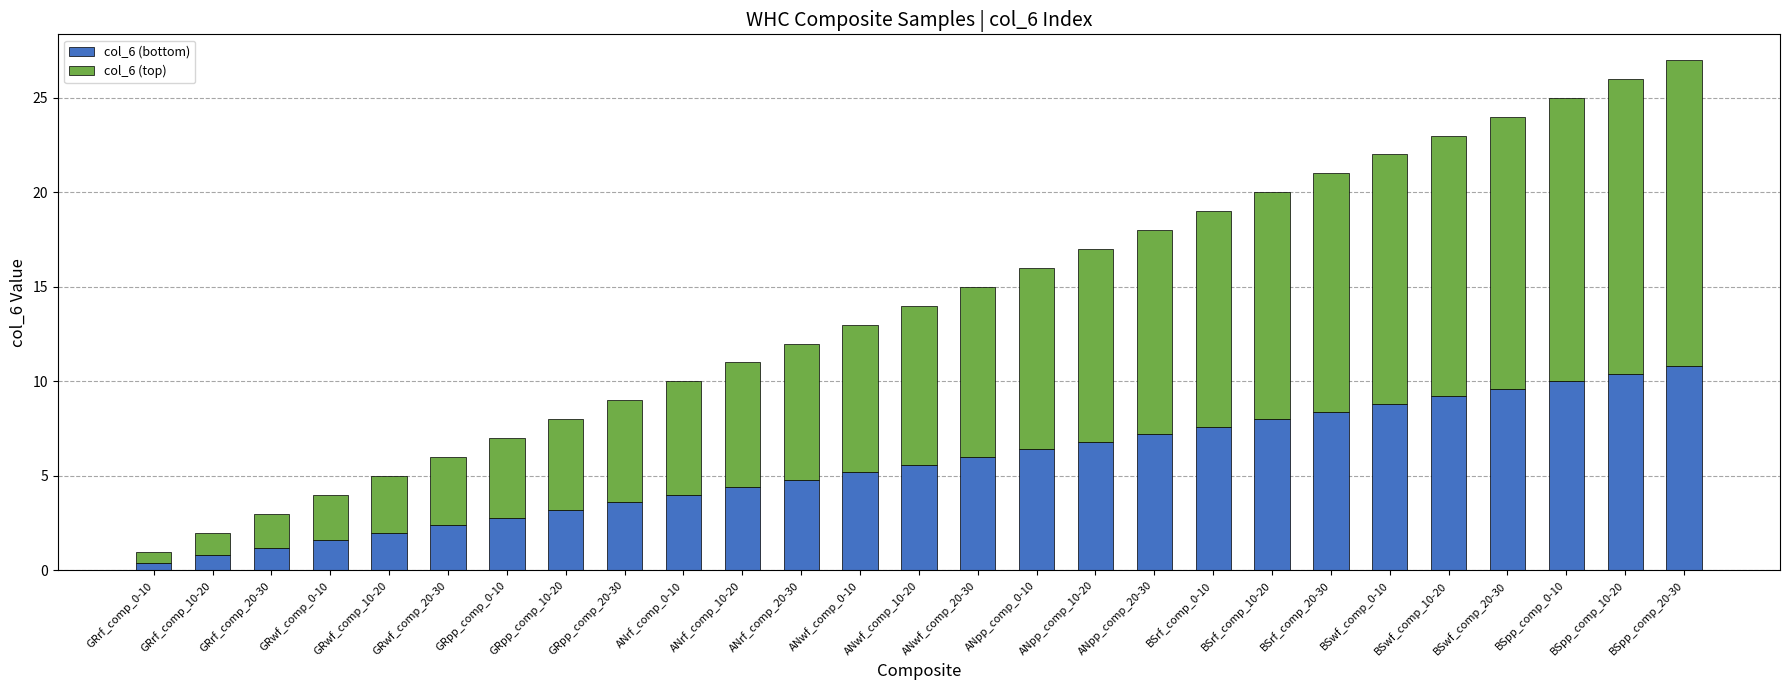

What is the difference between the maximum and minimum values in the col_6 (bottom) series?

10.4